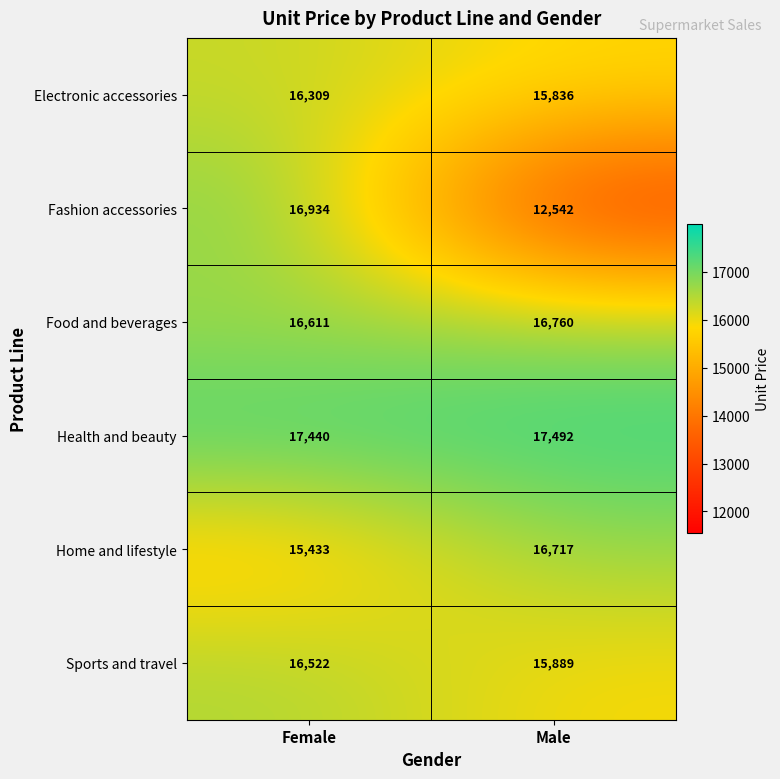

What is the maximum value shown in the chart?

17492